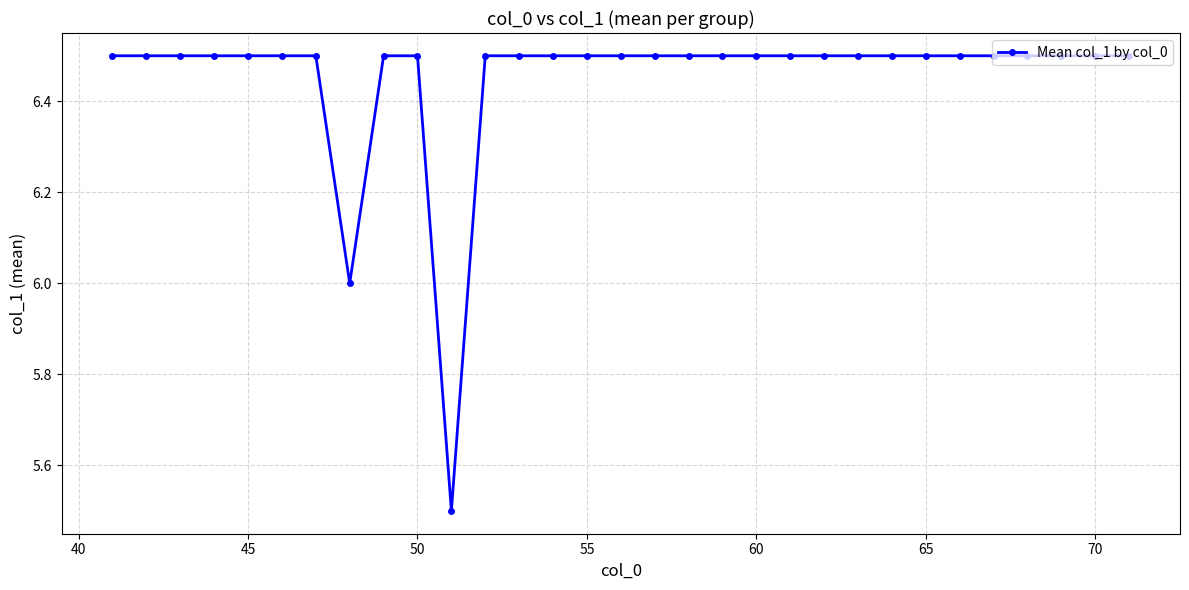

What is the value of the 28th point from the left?

6.5